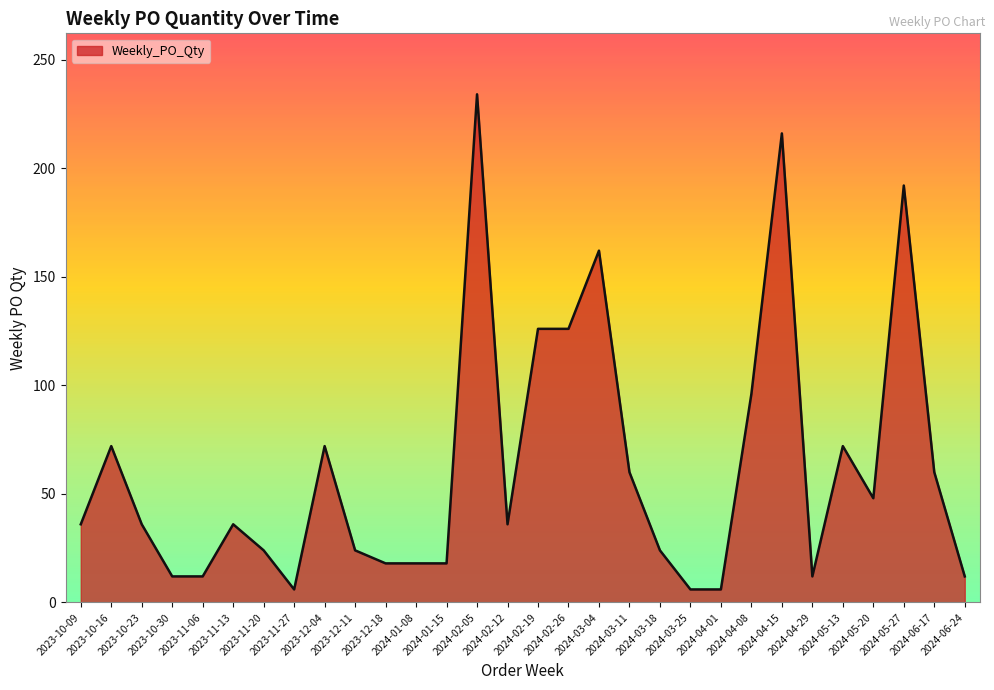

Reading left to right, what are all the values shown in this chart?

36	72	36	12	12	36	24	6	72	24	18	18	18	234	36	126	126	162	60	24	6	6	96	216	12	72	48	192	60	12